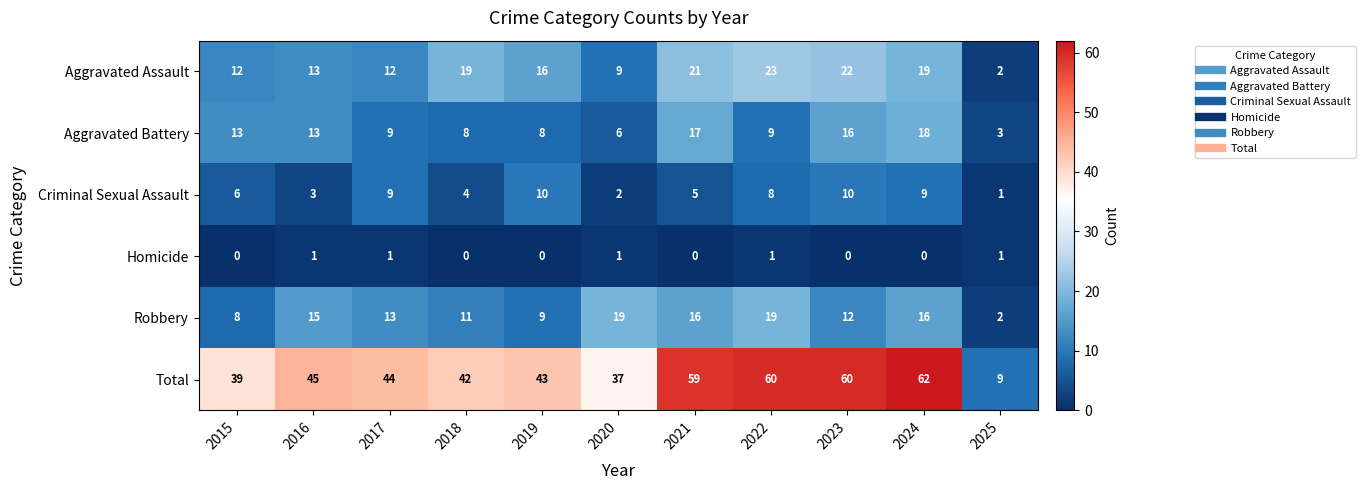

True or false: Robbery has a value of 19 at 2022.

True